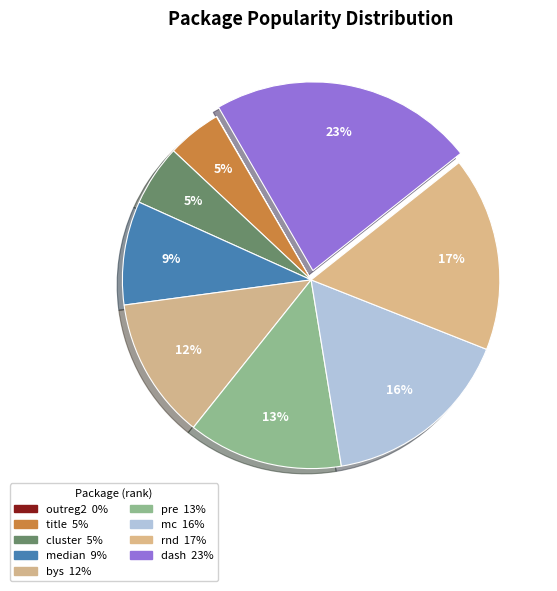

Is it true that mc is 16% of the pie?

True